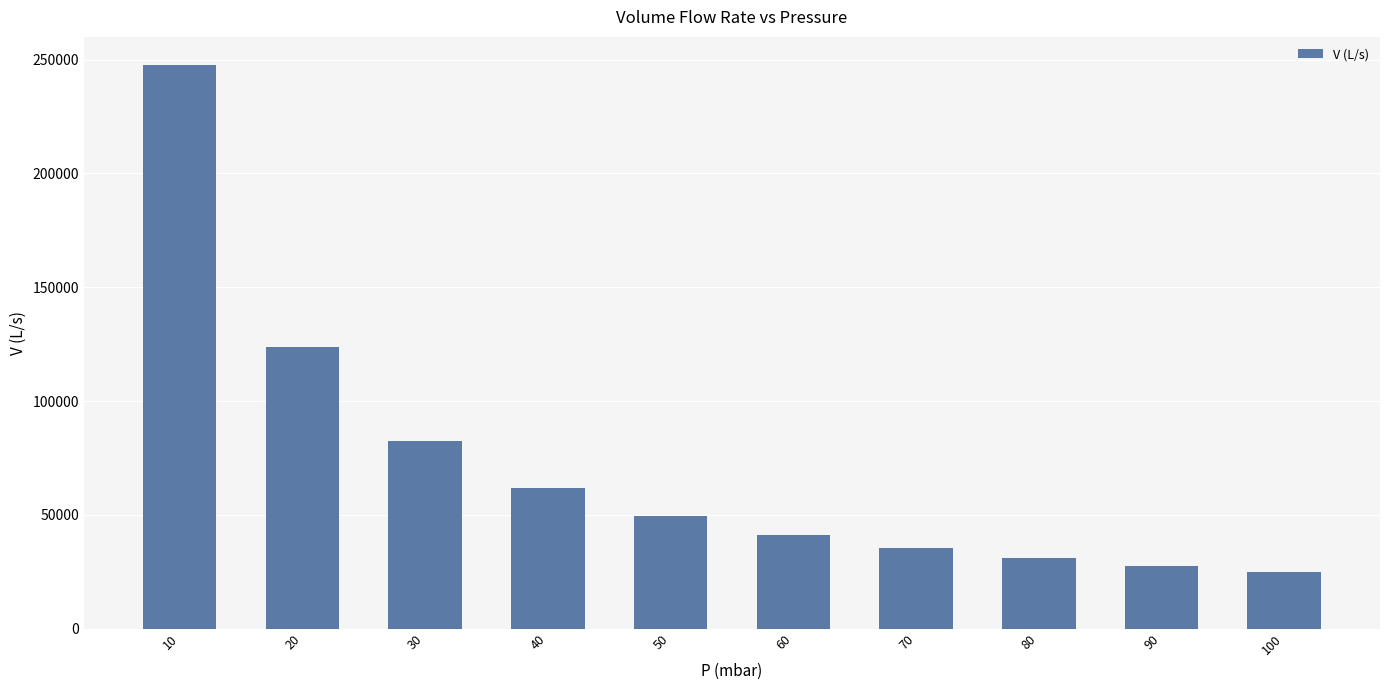

Are the bars grouped side by side (vs. stacked)?

No